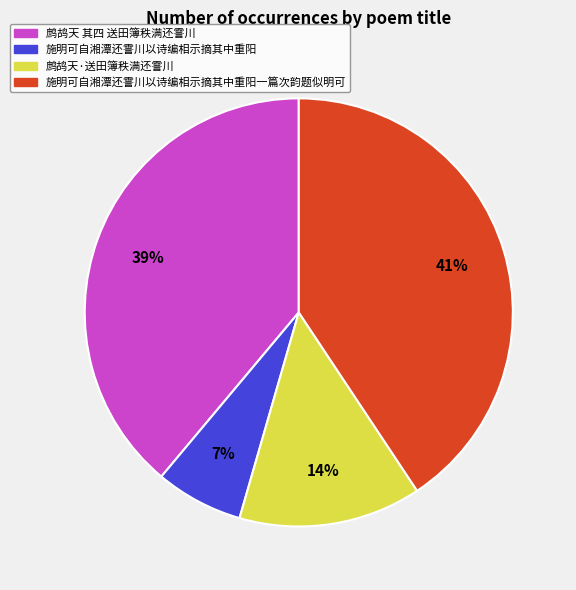

To the nearest percent, what is the difference between the 鹧鸪天 其四 送田簿秩满还霅川 and 鹧鸪天·送田簿秩满还霅川 slice percentages?

25%